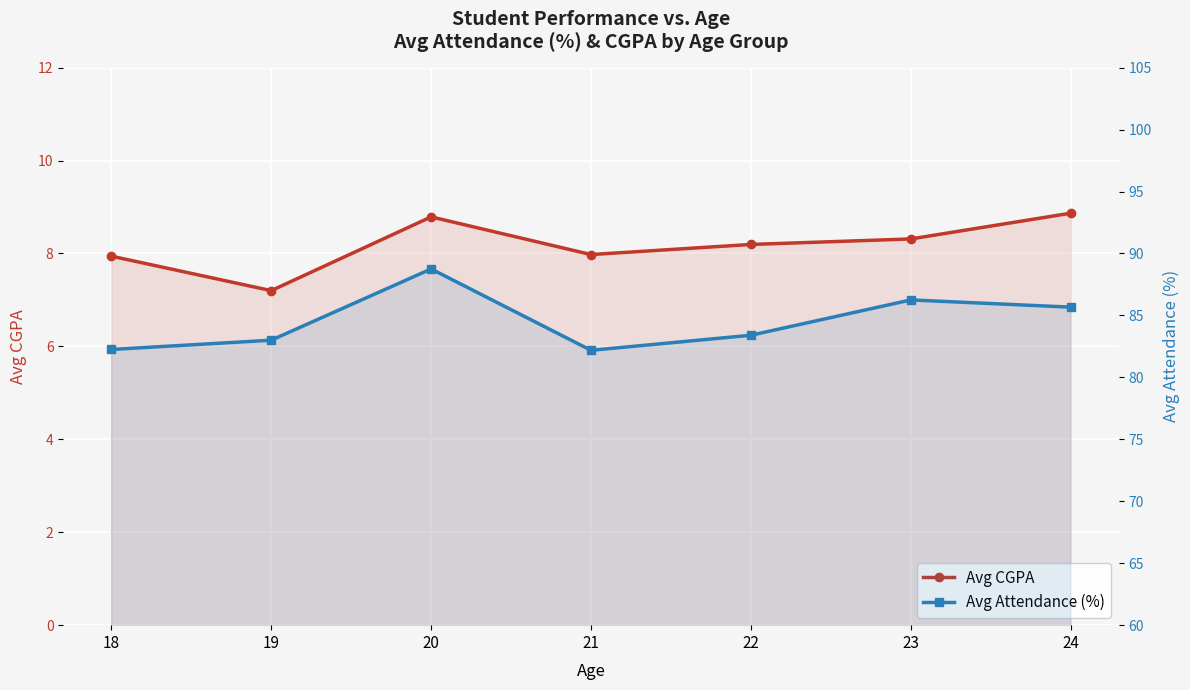

Reading left to right, list all the values displayed in this chart.

Avg CGPA: 7.9	7.2	8.8	8.0	8.2	8.3	8.9
Avg Attendance (%): 82.2	83.0	88.8	82.2	83.4	86.2	85.7